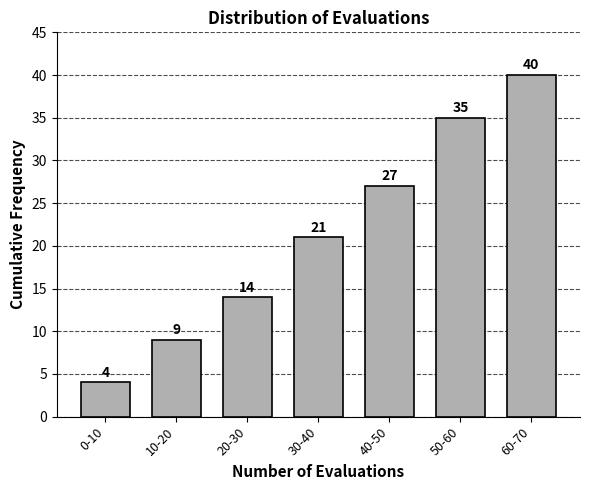

Reading left to right, list all the values displayed in this chart.

4	9	14	21	27	35	40